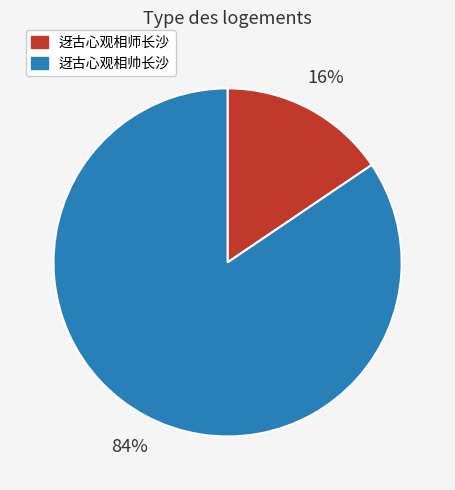

Is it true that 迓古心观相帅长沙 is 97% of the pie?

False